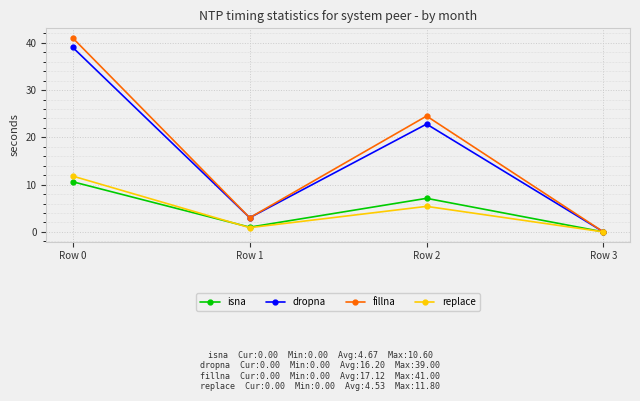

Where is fillna nearest to the value 20?

Row 2